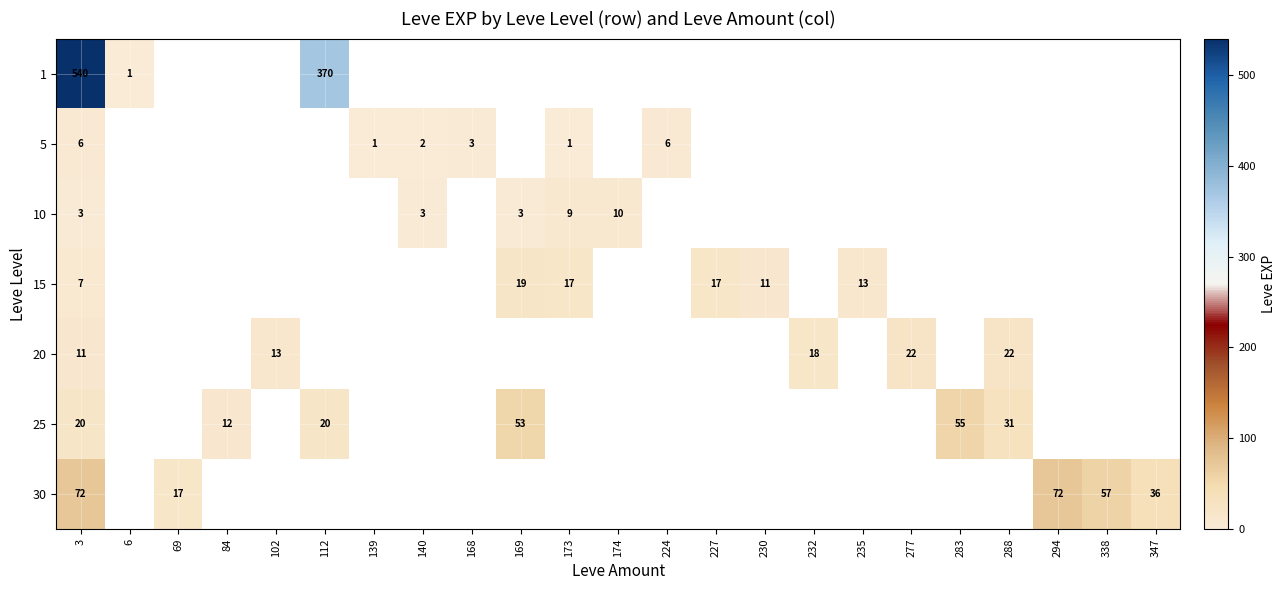

True or false: 10 has a value of 4 at 169.

False